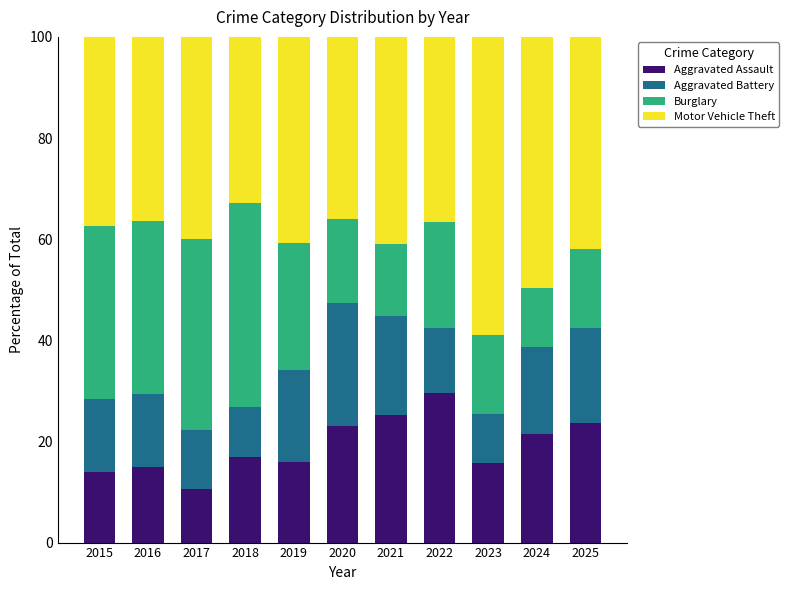

Is it true that Aggravated Assault equals 15.0 at 2016?

True